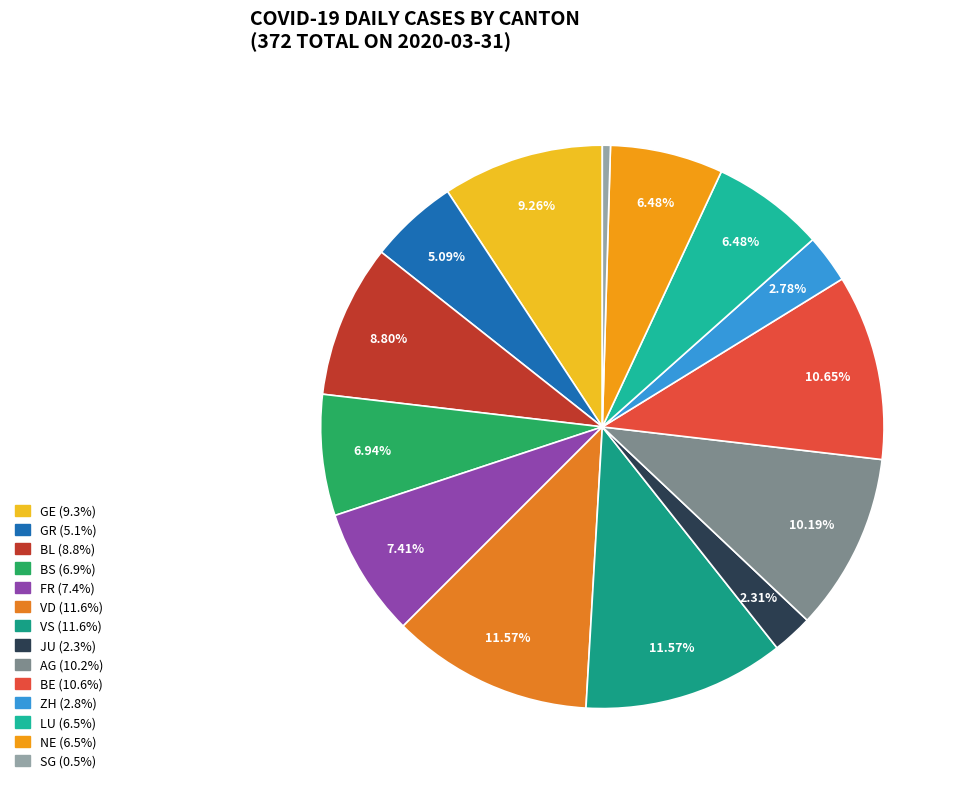

Count the number of slices in the pie.

14